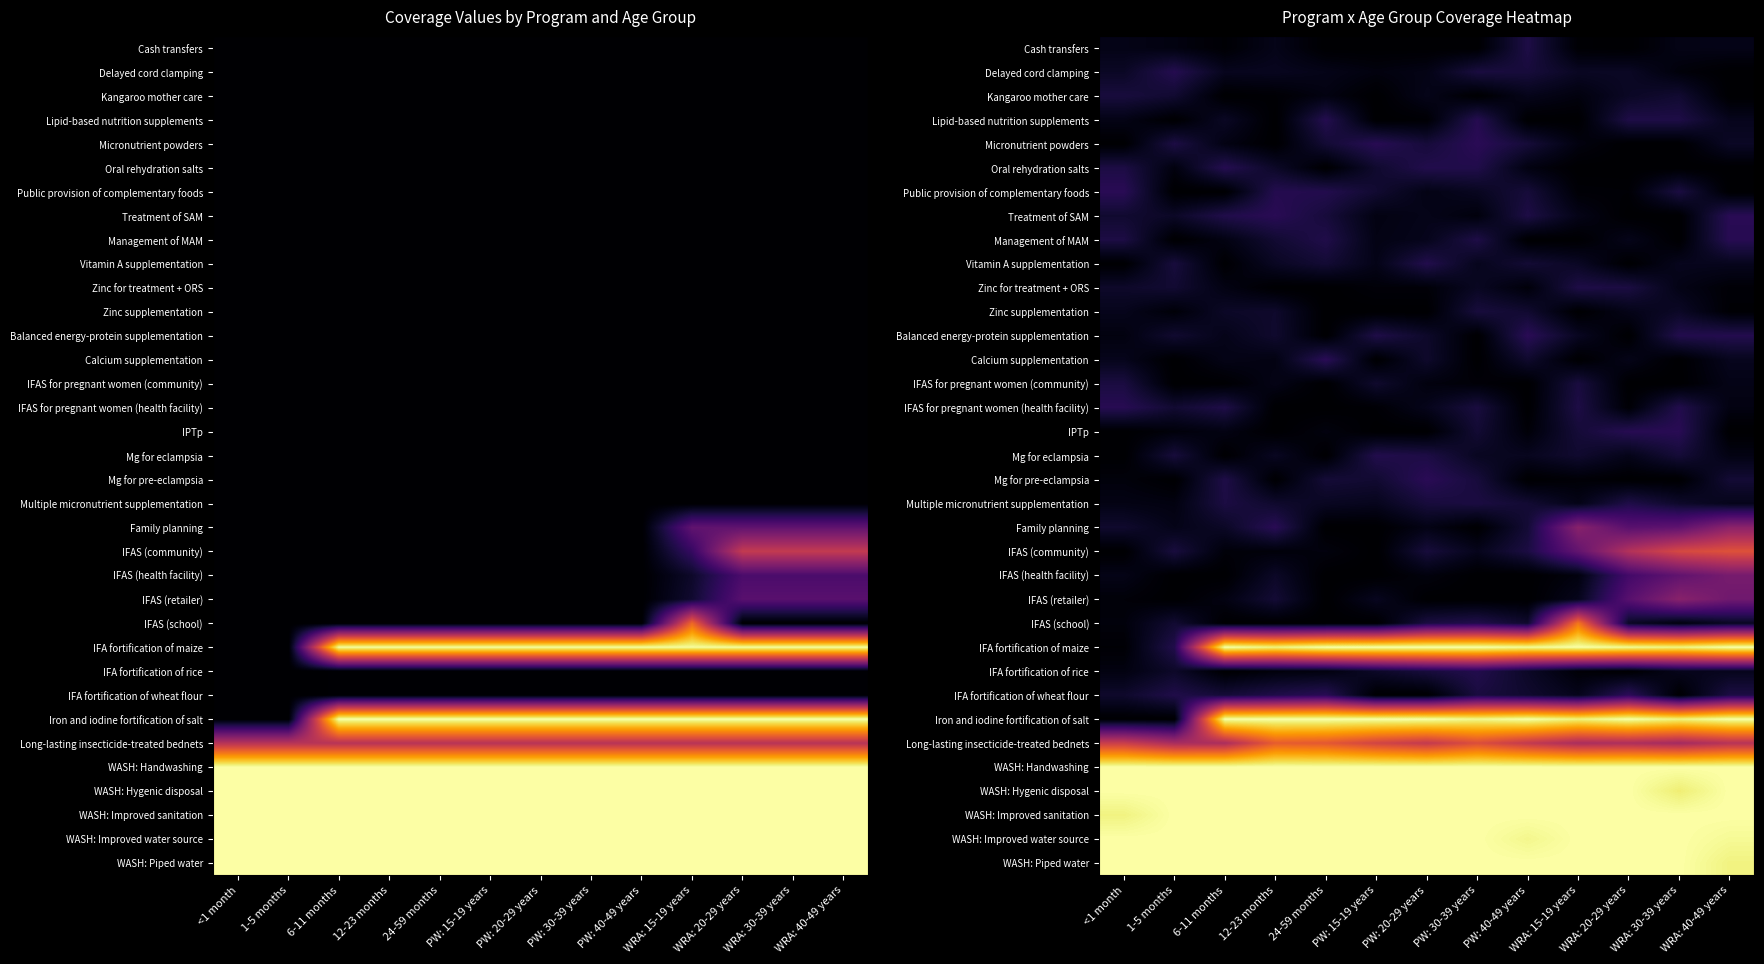

Reading right to left, list all the values displayed in this chart.

row_0: 0.0	0.0	0.0	0.0	0.1	0.0	0.0	0.0	0.0	0.0	0.0	0.0	0.0
row_1: 0.0	0.0	0.1	0.1	0.1	0.1	0.0	0.0	0.0	0.1	0.1	0.1	0.1
row_2: 0.0	0.1	0.1	0.0	0.0	0.0	0.0	0.0	0.0	0.0	0.0	0.1	0.1
row_3: 0.0	0.1	0.1	0.0	0.0	0.1	0.0	0.0	0.1	0.0	0.1	0.0	0.0
row_4: 0.1	0.0	0.0	0.0	0.1	0.1	0.1	0.1	0.1	0.0	0.0	0.1	0.0
row_5: 0.0	0.0	0.0	0.0	0.0	0.1	0.1	0.1	0.0	0.1	0.1	0.0	0.1
row_6: 0.0	0.1	0.0	0.0	0.1	0.1	0.0	0.1	0.1	0.1	0.0	0.0	0.1
row_7: 0.1	0.0	0.0	0.0	0.1	0.0	0.0	0.0	0.1	0.1	0.1	0.1	0.1
row_8: 0.1	0.0	0.0	0.0	0.0	0.1	0.0	0.0	0.1	0.1	0.0	0.0	0.1
row_9: 0.1	0.1	0.0	0.1	0.1	0.1	0.1	0.0	0.1	0.1	0.0	0.1	0.0
row_10: 0.0	0.0	0.1	0.1	0.0	0.1	0.0	0.0	0.0	0.0	0.0	0.1	0.1
row_11: 0.0	0.1	0.0	0.0	0.1	0.1	0.0	0.0	0.0	0.1	0.1	0.0	0.0
row_12: 0.1	0.1	0.0	0.1	0.1	0.0	0.1	0.1	0.0	0.1	0.0	0.1	0.0
row_13: 0.1	0.0	0.0	0.0	0.1	0.0	0.1	0.0	0.1	0.0	0.0	0.0	0.0
row_14: 0.0	0.0	0.0	0.1	0.0	0.0	0.0	0.1	0.0	0.0	0.0	0.0	0.1
row_15: 0.0	0.1	0.0	0.1	0.0	0.1	0.0	0.0	0.0	0.0	0.1	0.1	0.1
row_16: 0.0	0.1	0.1	0.1	0.0	0.1	0.0	0.0	0.0	0.0	0.0	0.0	0.0
row_17: 0.0	0.1	0.0	0.1	0.1	0.1	0.1	0.1	0.0	0.1	0.0	0.1	0.0
row_18: 0.1	0.0	0.0	0.0	0.0	0.1	0.1	0.1	0.1	0.0	0.1	0.0	0.0
row_19: 0.0	0.1	0.1	0.0	0.1	0.1	0.1	0.1	0.1	0.1	0.1	0.0	0.0
row_20: 0.4	0.3	0.3	0.4	0.1	0.0	0.0	0.0	0.0	0.1	0.1	0.0	0.1
row_21: 0.6	0.6	0.5	0.3	0.1	0.0	0.1	0.0	0.0	0.0	0.0	0.1	0.0
row_22: 0.3	0.3	0.2	0.0	0.0	0.0	0.0	0.0	0.0	0.1	0.0	0.0	0.0
row_23: 0.3	0.4	0.3	0.0	0.0	0.0	0.0	0.1	0.0	0.1	0.0	0.0	0.0
row_24: 0.1	0.0	0.1	0.7	0.1	0.1	0.1	0.0	0.0	0.0	0.0	0.1	0.0
row_25: 1.0	1.0	1.0	1.0	1.0	1.0	1.0	1.0	1.0	1.0	1.0	0.1	0.0
row_26: 0.1	0.0	0.0	0.0	0.1	0.1	0.1	0.1	0.0	0.0	0.0	0.1	0.0
row_27: 0.1	0.0	0.2	0.0	0.1	0.1	0.0	0.0	0.1	0.1	0.1	0.1	0.1
row_28: 1.0	1.0	1.0	1.0	1.0	1.0	1.0	1.0	1.0	1.0	1.0	0.0	0.0
row_29: 0.5	0.4	0.5	0.5	0.5	0.6	0.5	0.6	0.6	0.6	0.5	0.5	0.5
row_30: 1.0	1.0	1.0	1.0	1.0	1.0	1.0	1.0	1.0	1.0	1.0	1.0	1.0
row_31: 1.0	1.0	1.0	1.0	1.0	1.0	1.0	1.0	1.0	1.0	1.0	1.0	1.0
row_32: 1.0	1.0	1.0	1.0	1.0	1.0	1.0	1.0	1.0	1.0	1.0	1.0	1.0
row_33: 1.0	1.0	1.0	1.0	1.0	1.0	1.0	1.0	1.0	1.0	1.0	1.0	1.0
row_34: 1.0	1.0	1.0	1.0	1.0	1.0	1.0	1.0	1.0	1.0	1.0	1.0	1.0